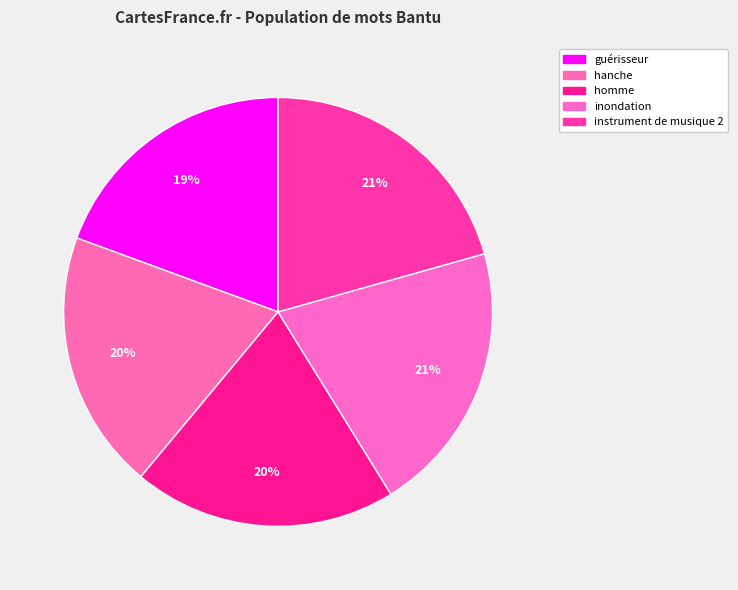

Approximately how many times larger is the value at guérisseur compared to homme?

1.0